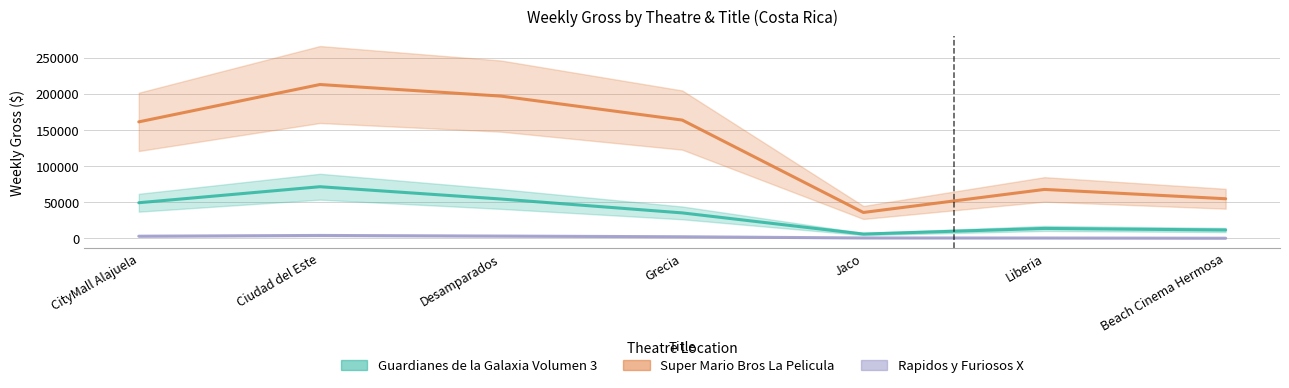

Rank the series by their maximum value, from highest to lowest.

Super Mario Bros La Pelicula, Guardianes de la Galaxia Volumen 3, Rapidos y Furiosos X